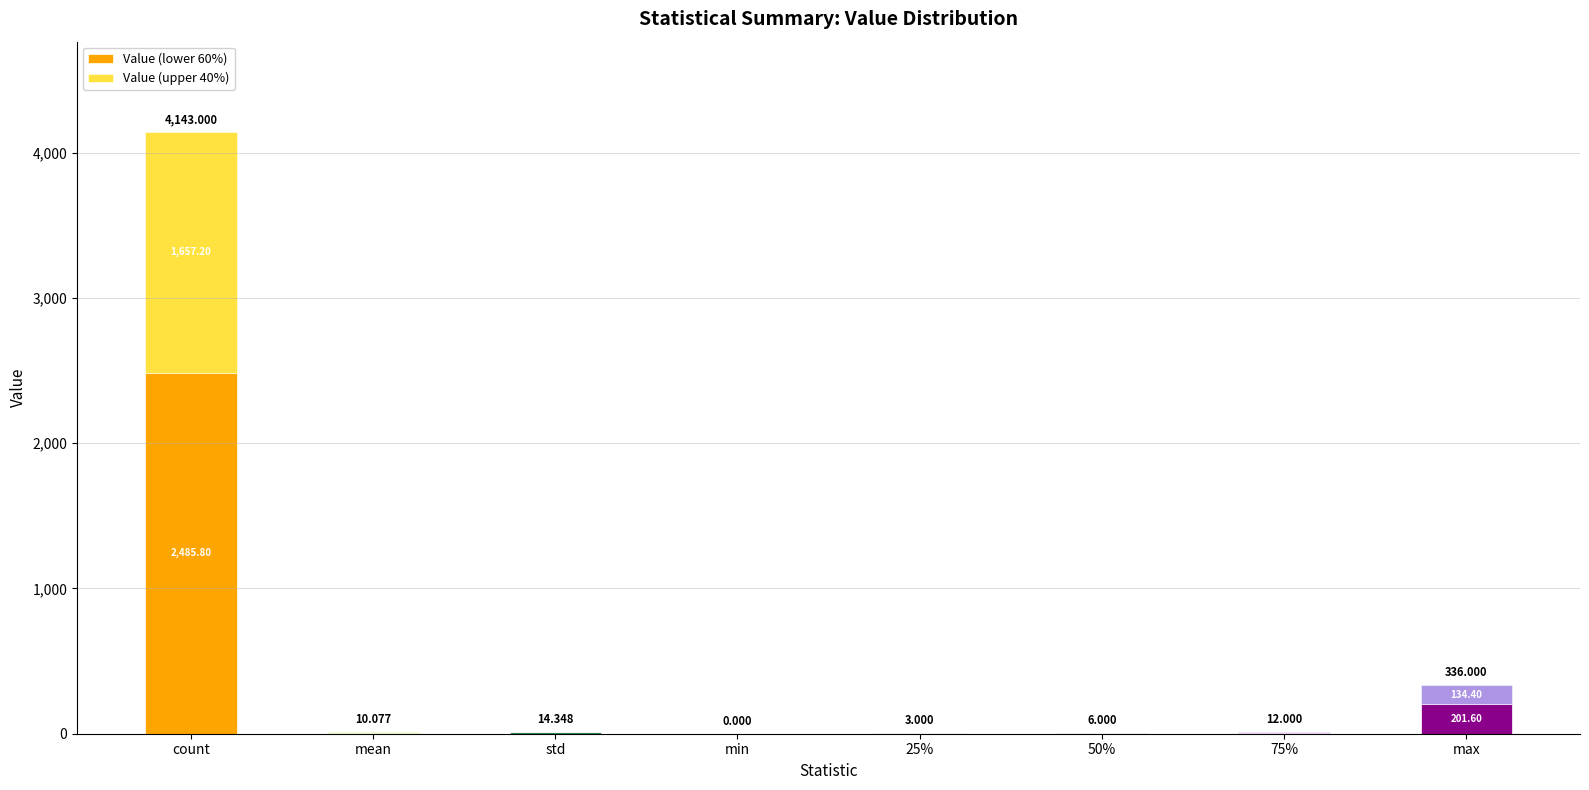

How many data points in Value (lower 60%) are above 7?

4